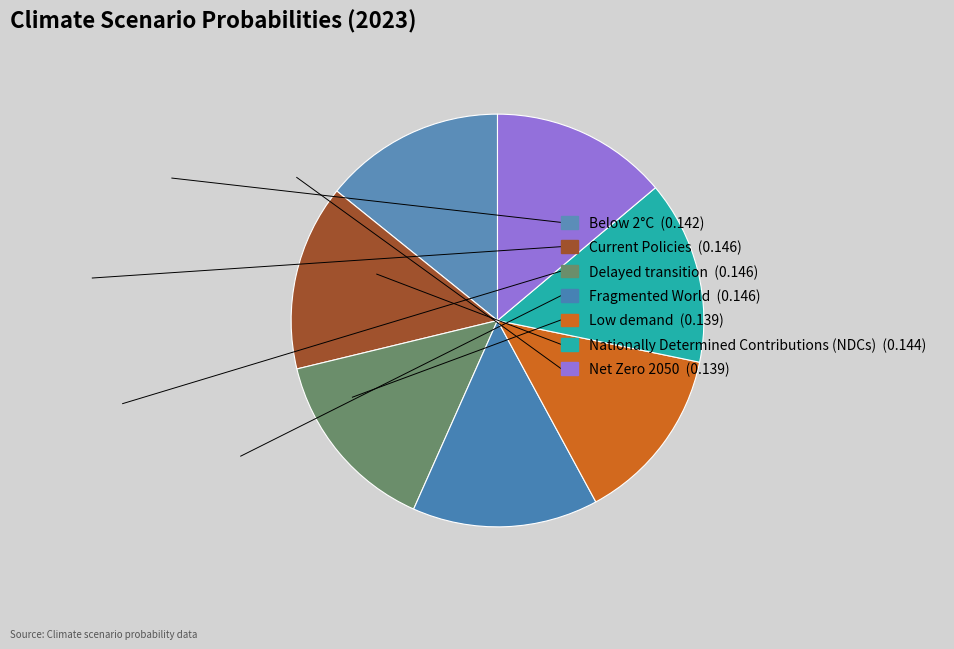

The Nationally Determined Contributions (NDCs) slice represents 27% of the pie. True or false?

False